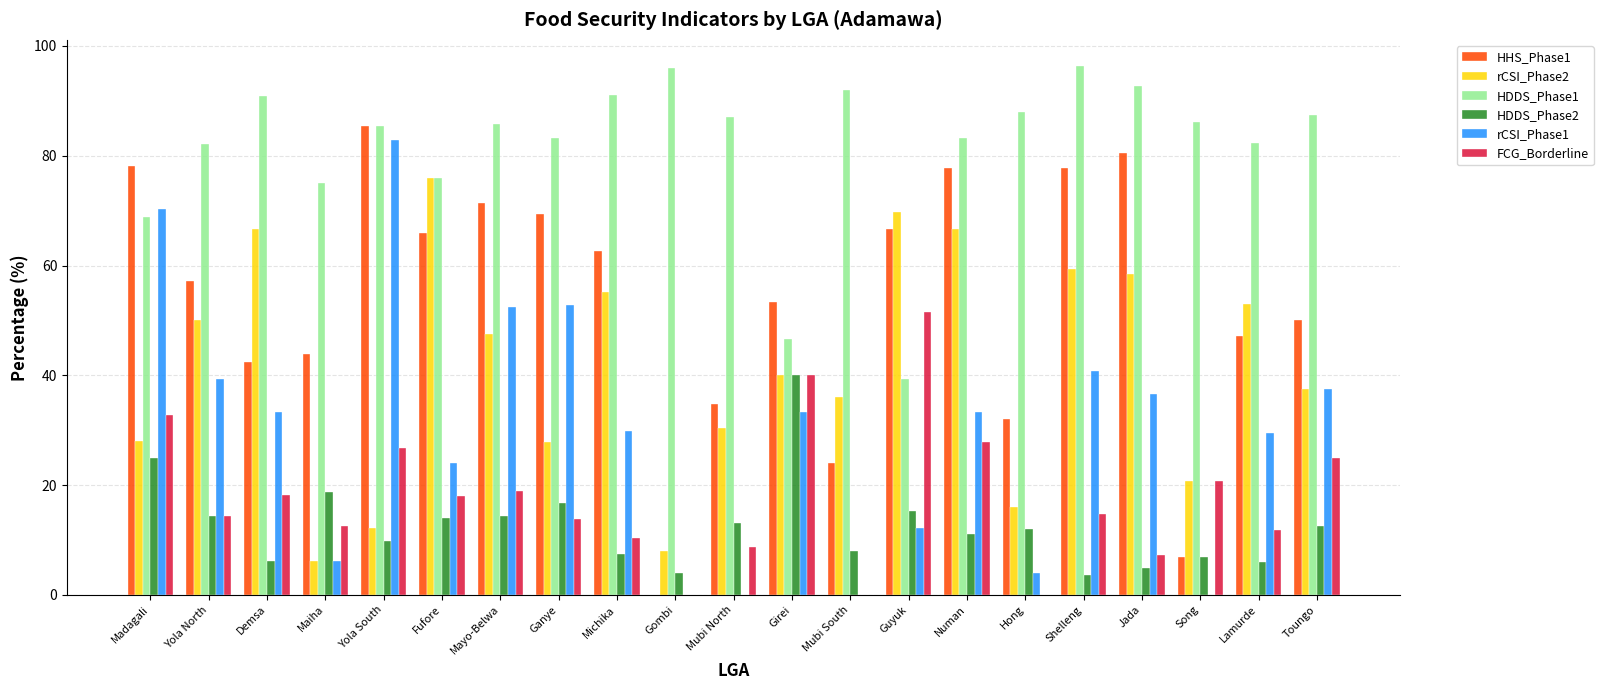

What is the average value of the FCG_Borderline series?

17.8